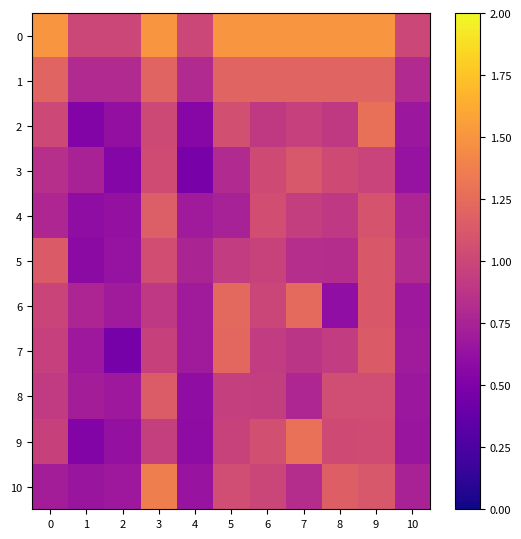

Count the number of data series in this chart.

11